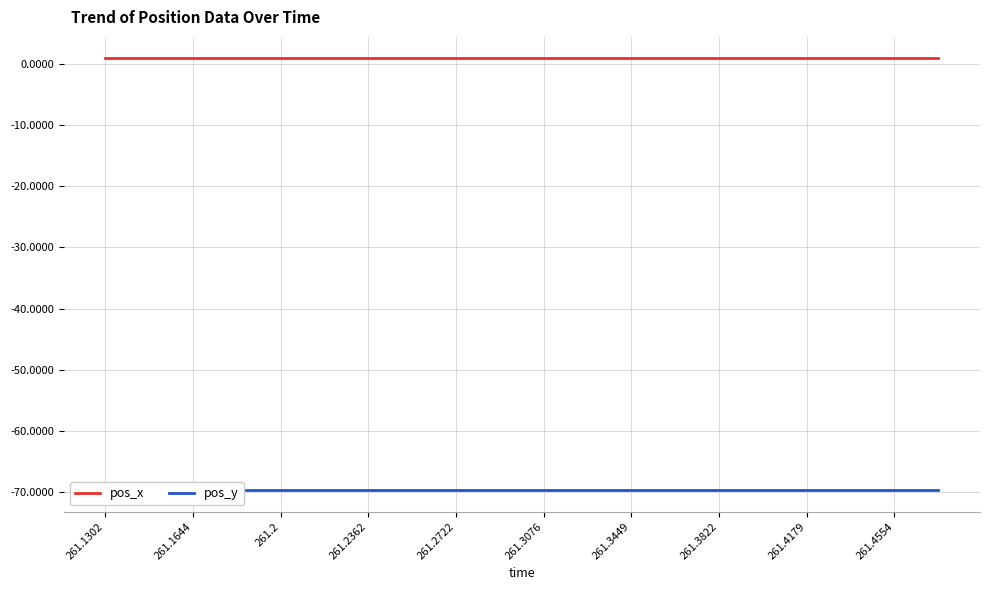

What is the sum of the pos_y values at 14 and 17?

-139.5